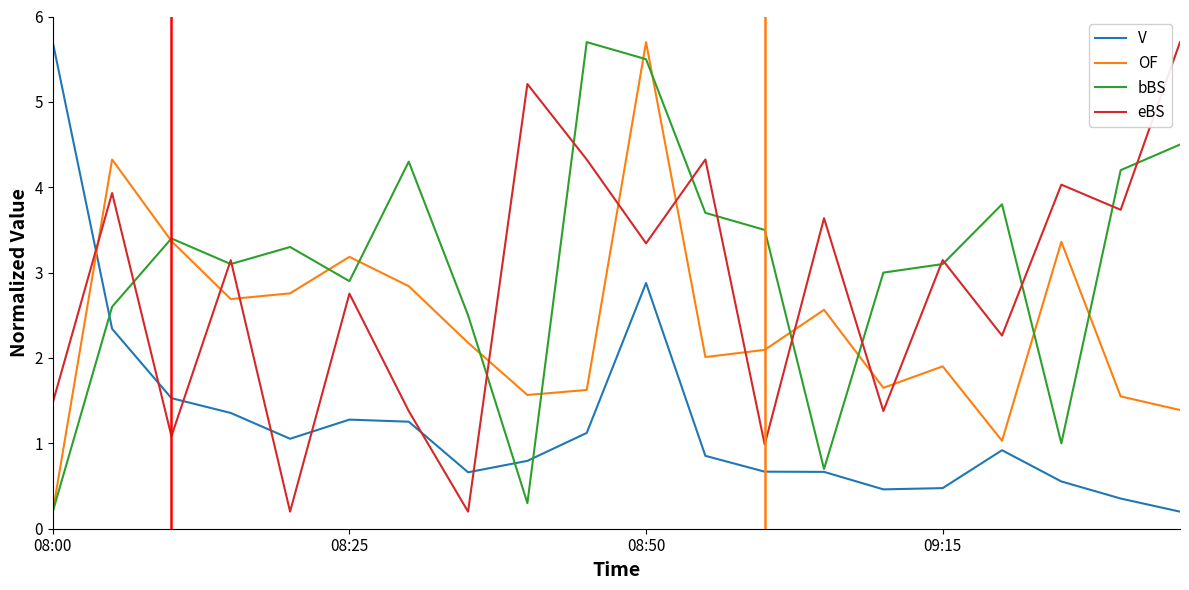

What is the highest value of the bBS series?

5.7